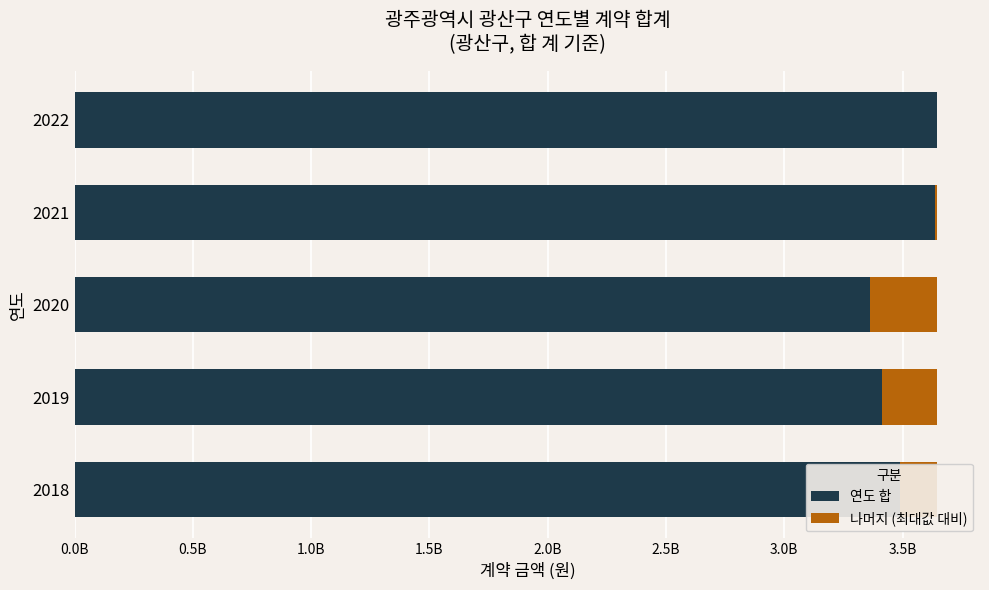

Which series has the widest spread of values?

연도 합